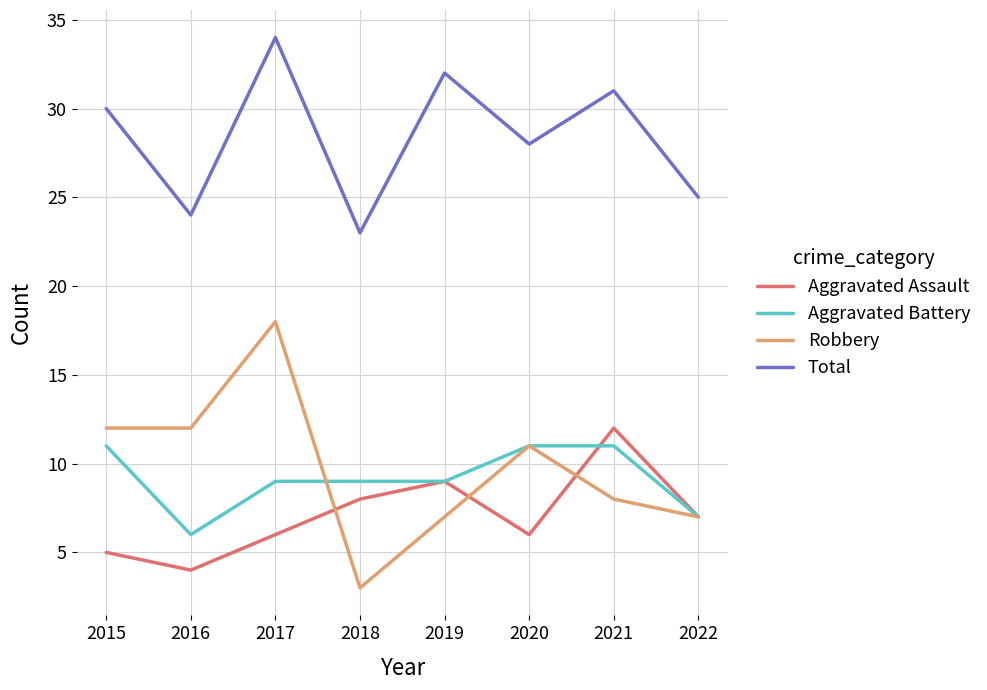

What is the total value across all series at 2018?

43